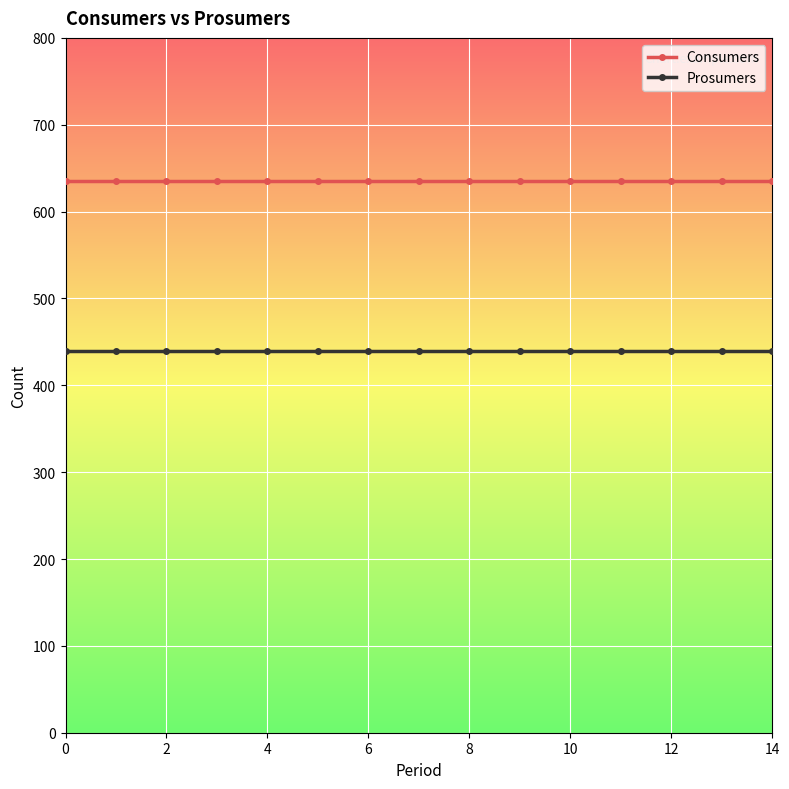

What is the greatest value displayed?

635